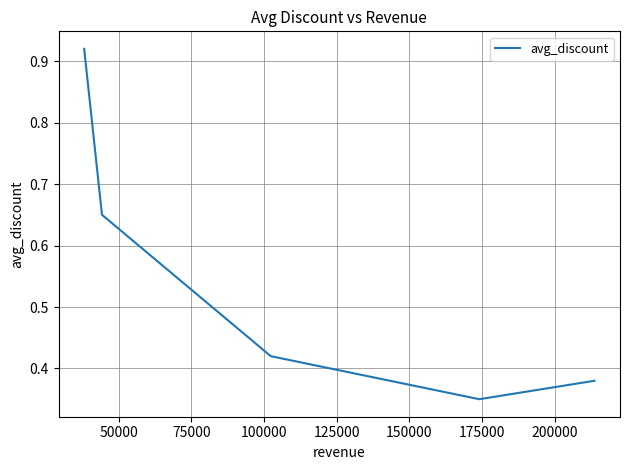

True or false: the data has more than 2 interior local peaks.

False